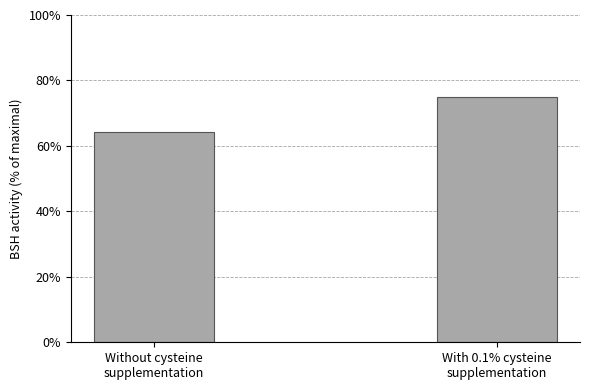

Count the number of categories in the chart.

2